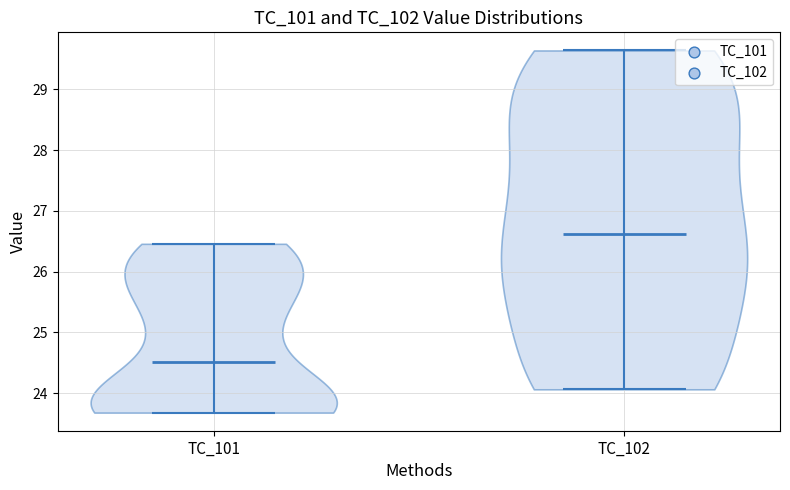

What is the lowest point the violin for TC_101 reaches on the y-axis? The values are not printed on the chart, so give them approximately, as read against the axis.

23.7